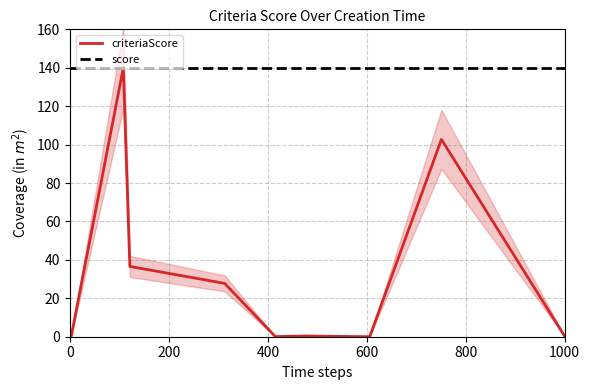

Is it true that score equals 140.0 at 1000?

True